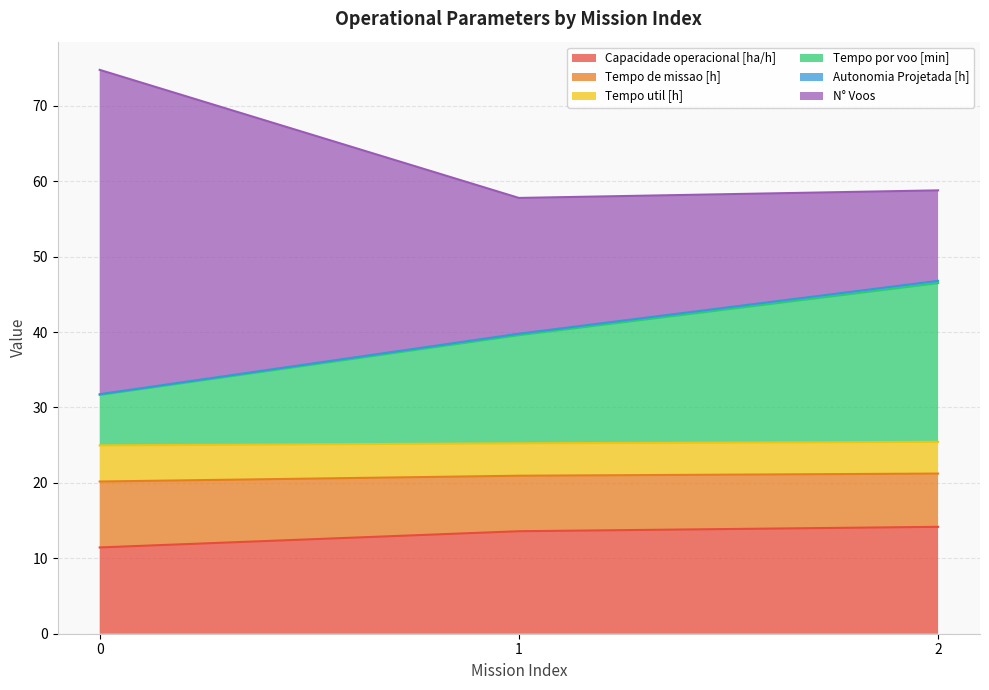

The Capacidade operacional [ha/h] series shows 8.1 at 2. True or false?

False